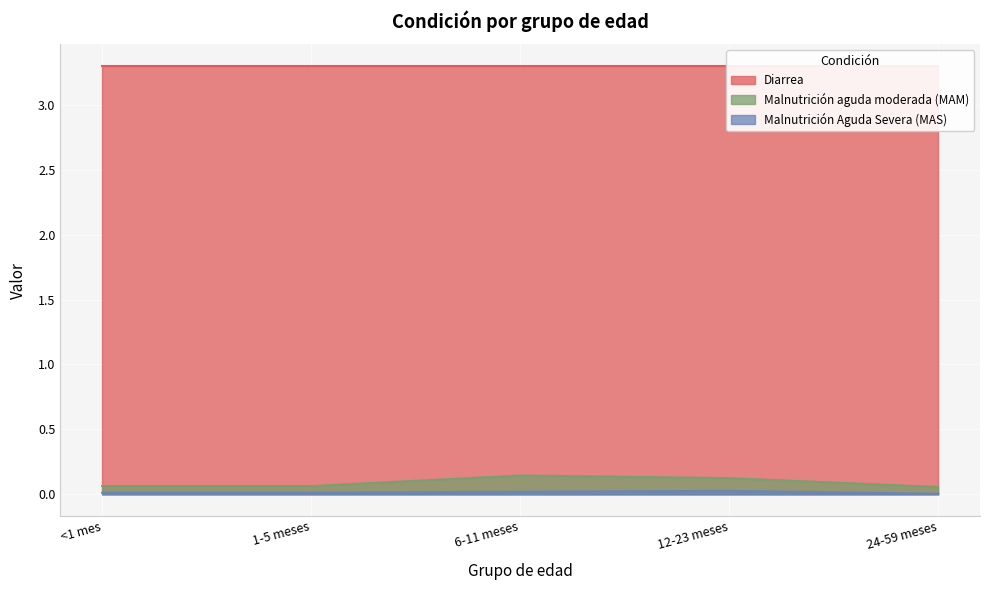

True or false: Malnutrición Aguda Severa (MAS) and Malnutrición aguda moderada (MAM) cross at least once.

False